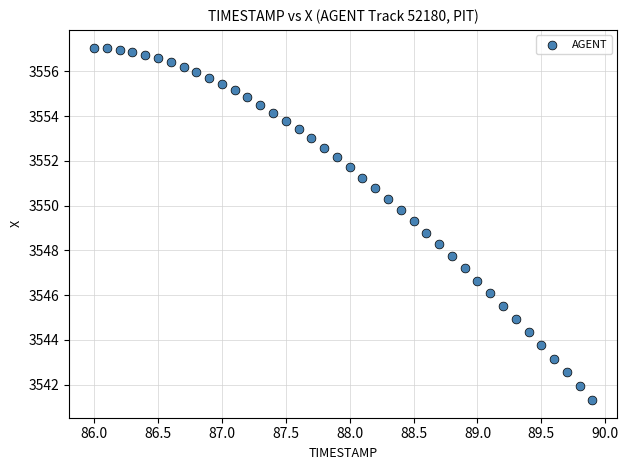

What is the range of Y values (max minus min)?

15.8